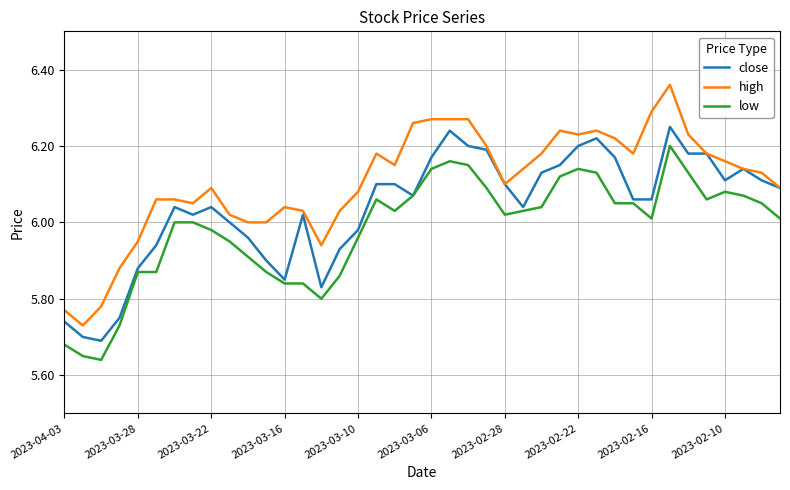

List the series in order of their overall mean, highest first.

high, close, low